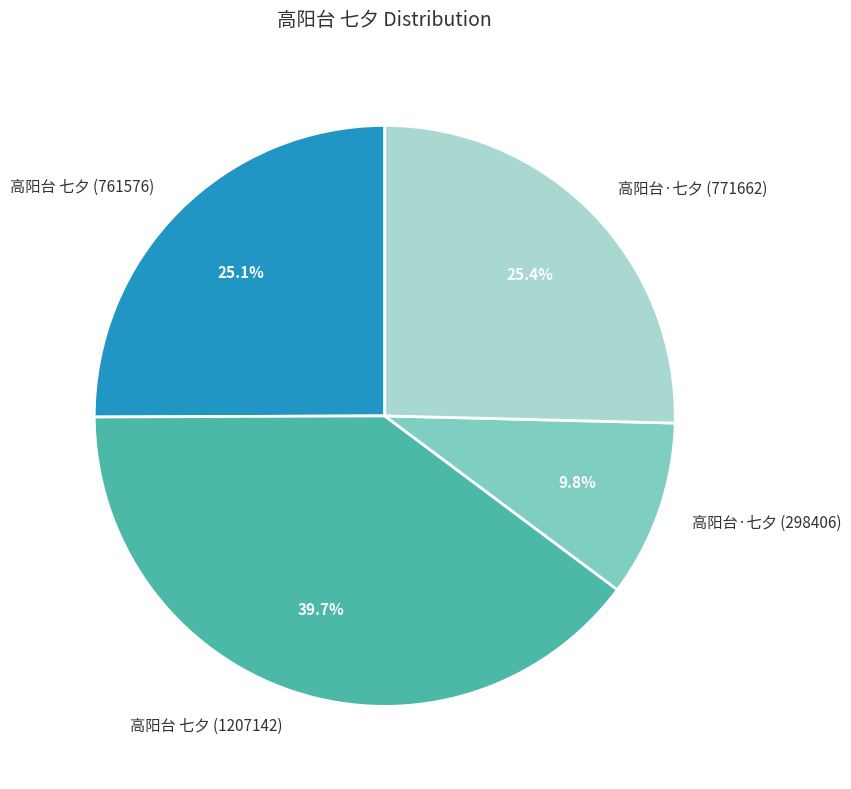

What percentage is the 高阳台 七夕 (1207142) slice, to the nearest percent?

40%